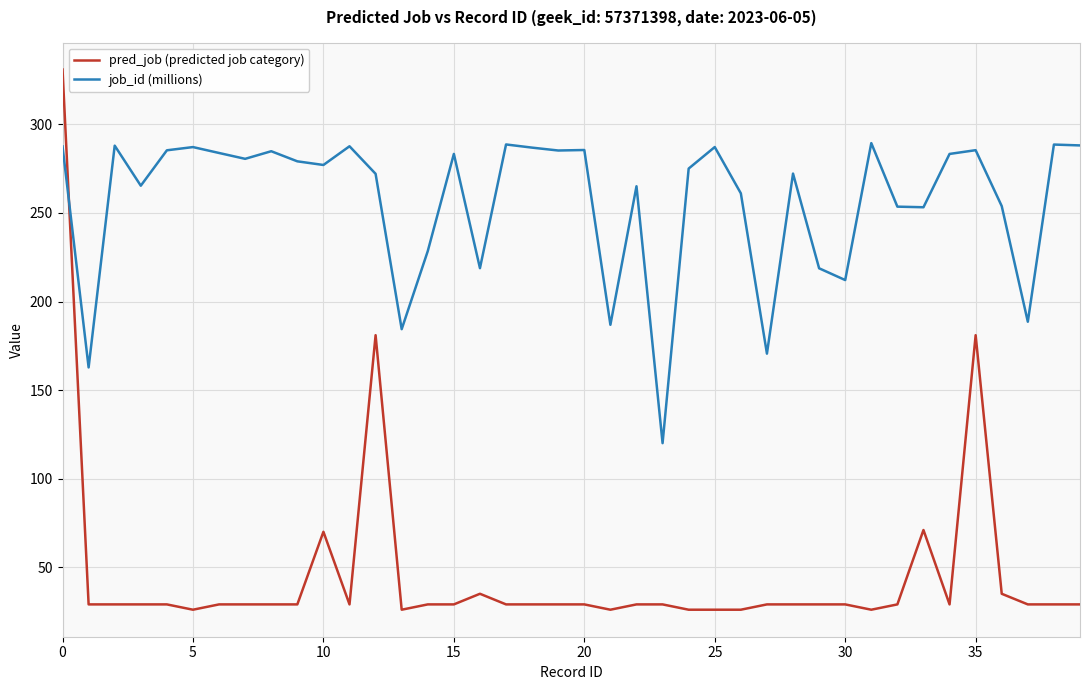

List the series in order of their overall mean, highest first.

job_id (millions), pred_job (predicted job category)